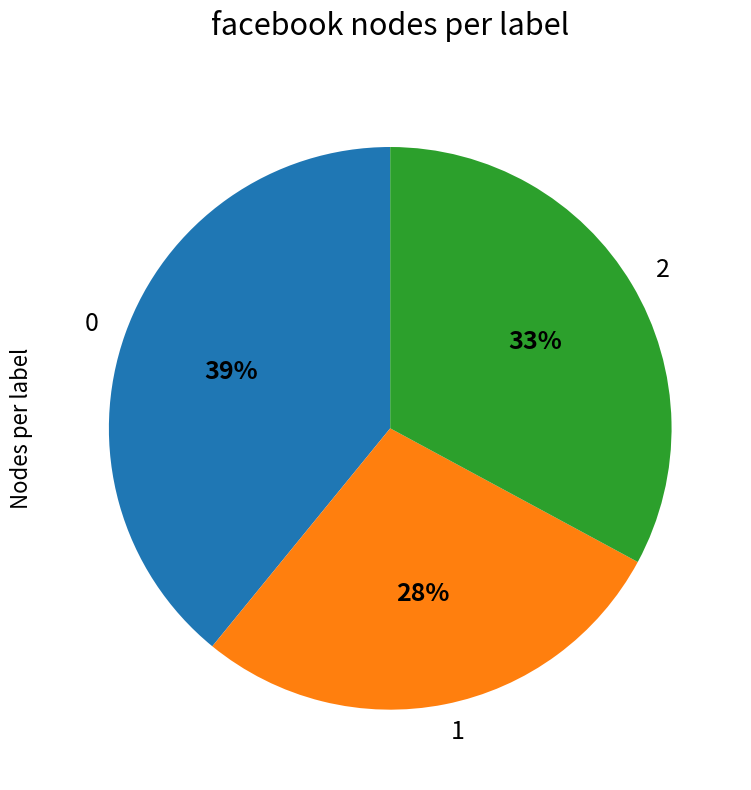

Count the number of slices in the pie.

3